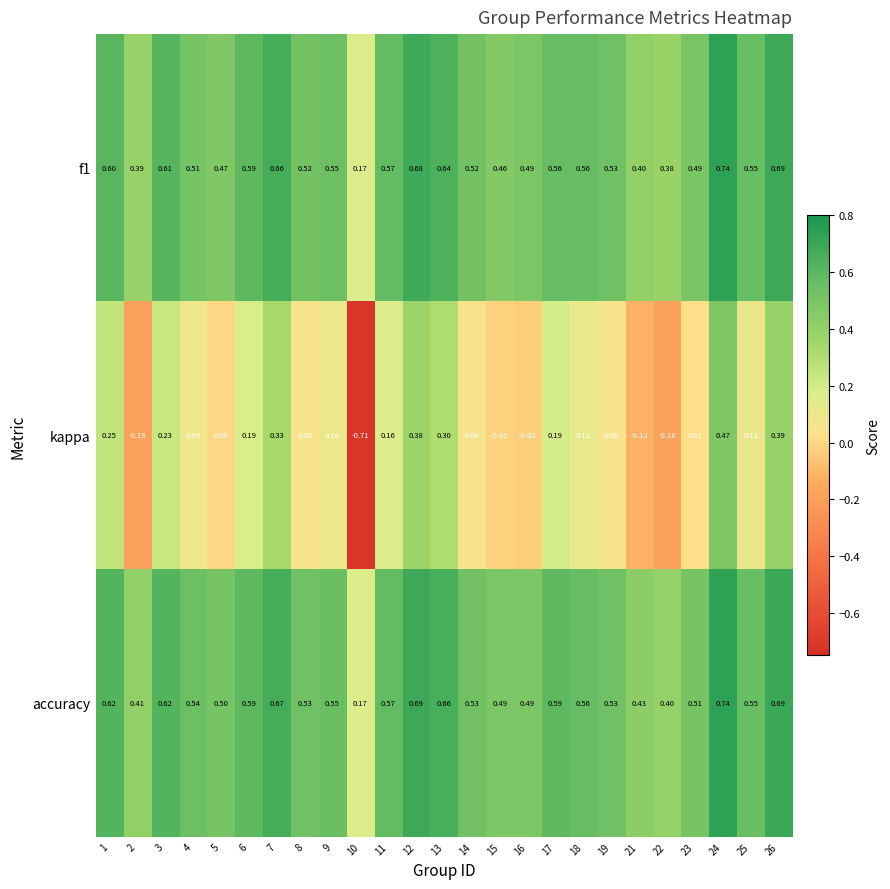

Between 13 and 21, which series saw the biggest shift?

kappa